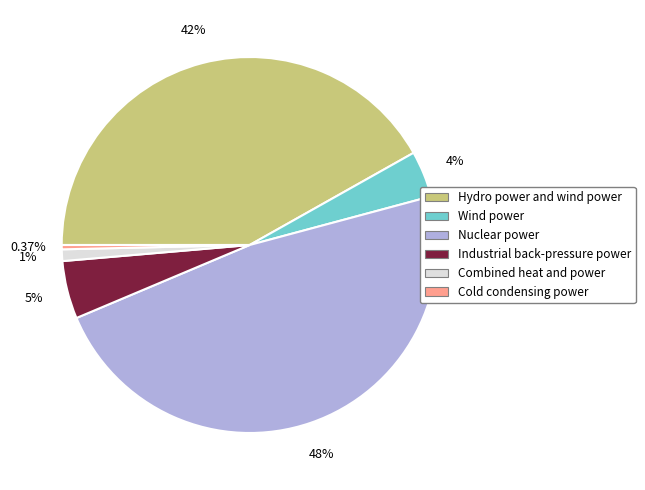

To the nearest percent, what is the average slice percentage?

17%